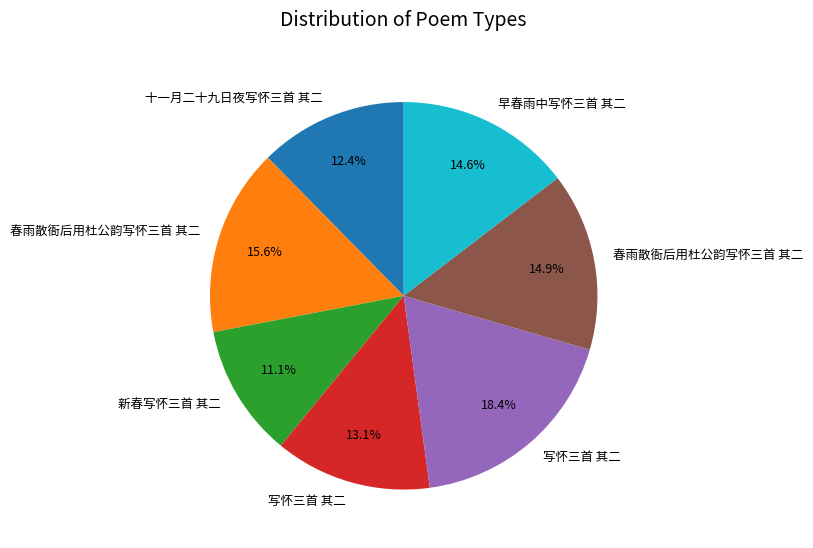

Does any single category account for the majority?

No